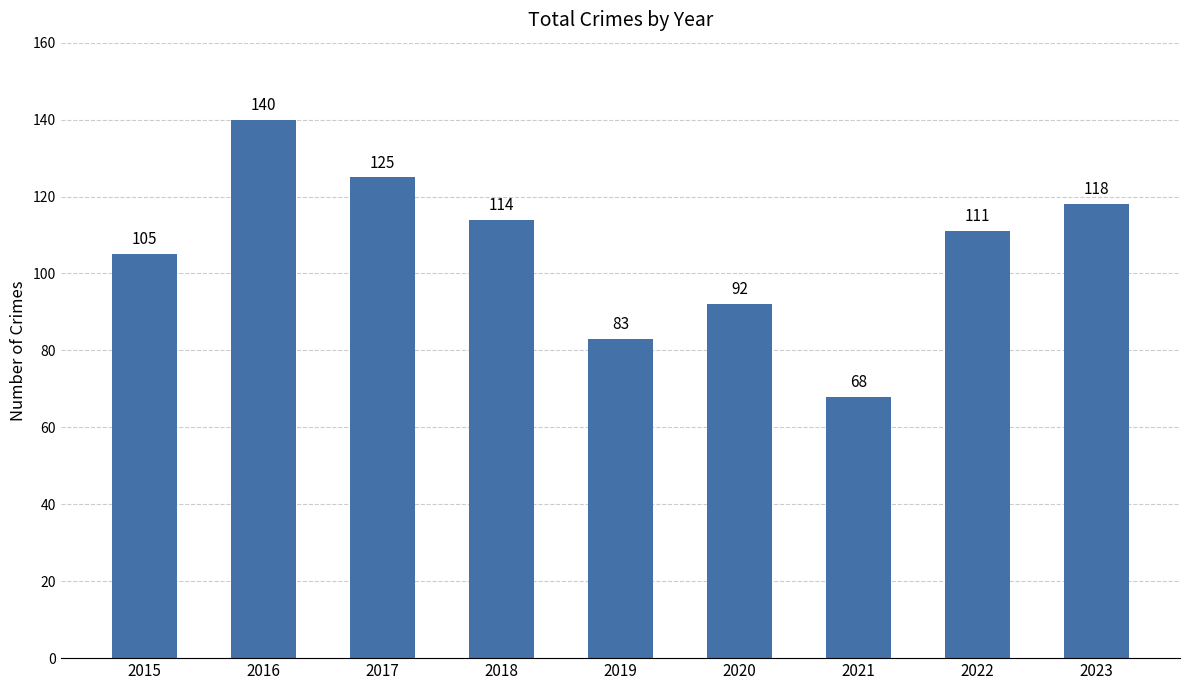

Reading left to right, transcribe all the data shown in this chart.

105	140	125	114	83	92	68	111	118